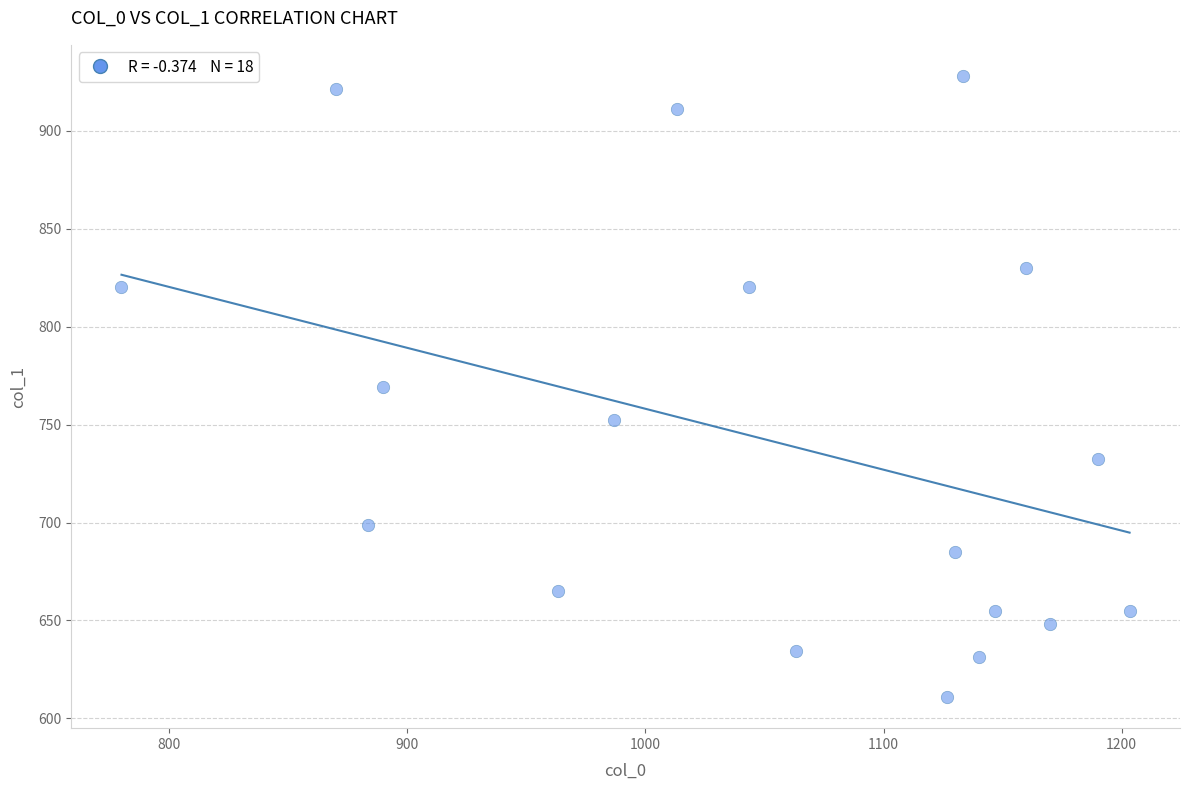

What is the range of X values (max minus min)?

423.3